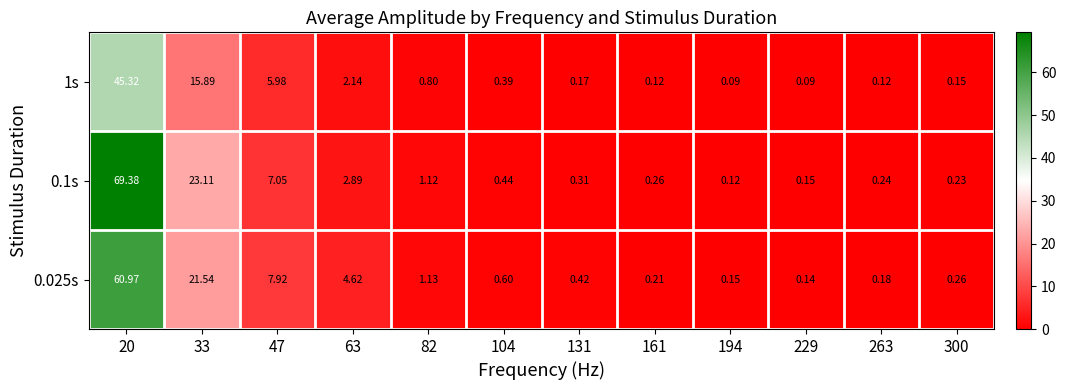

Count the number of data series in this chart.

3